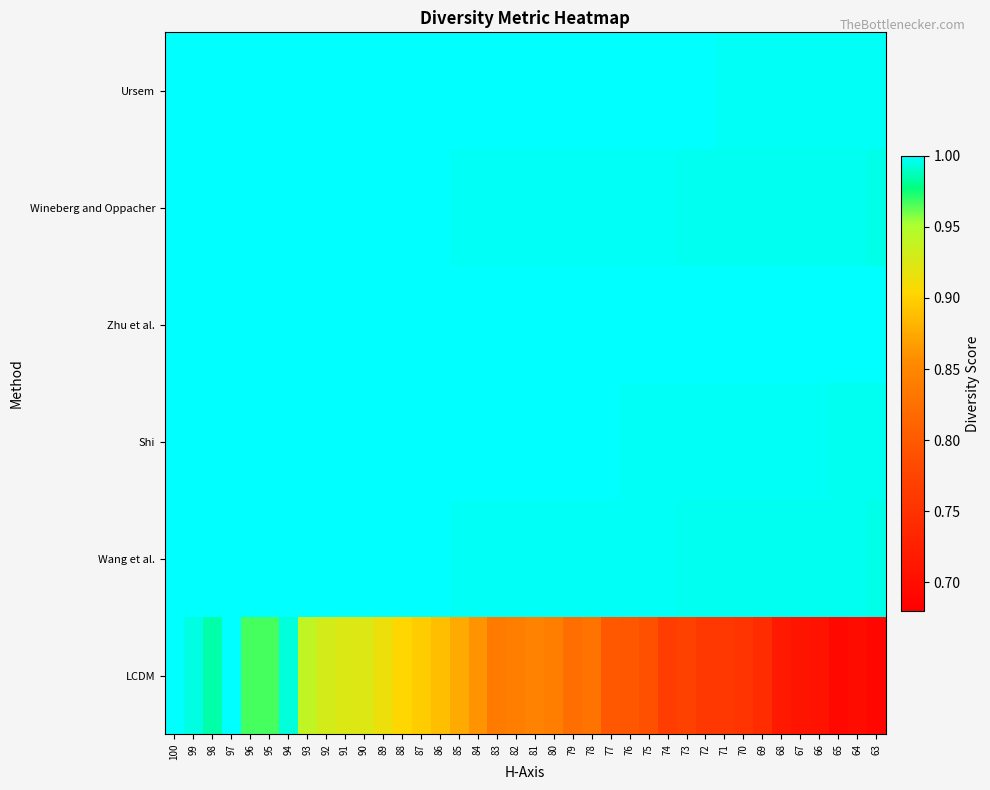

How many categories are shown in the chart?

38